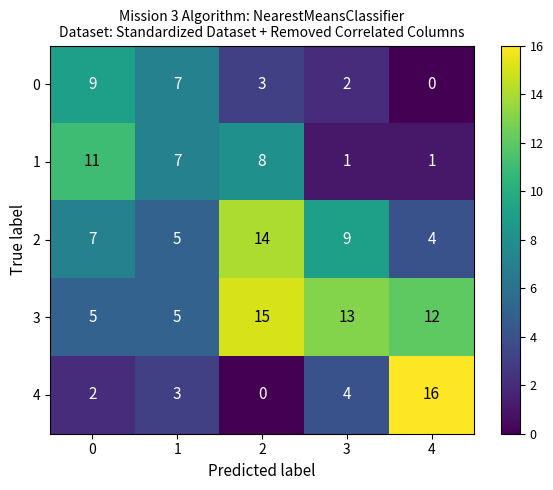

How many data points does each series have?

5